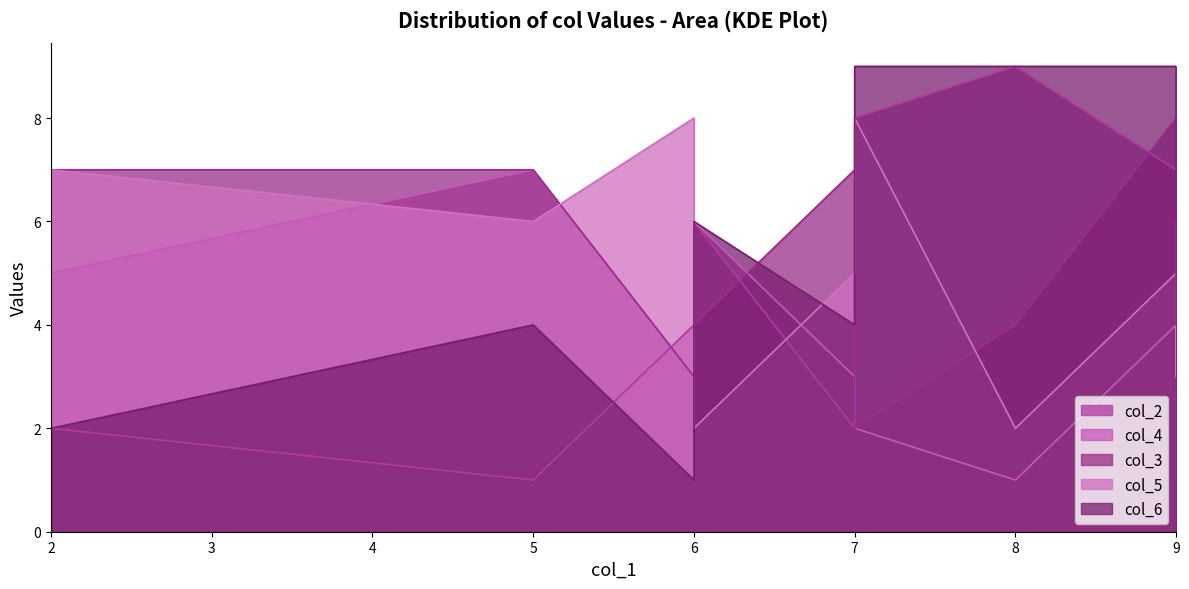

What is the difference between the col_6 values at 0 and 4?

3